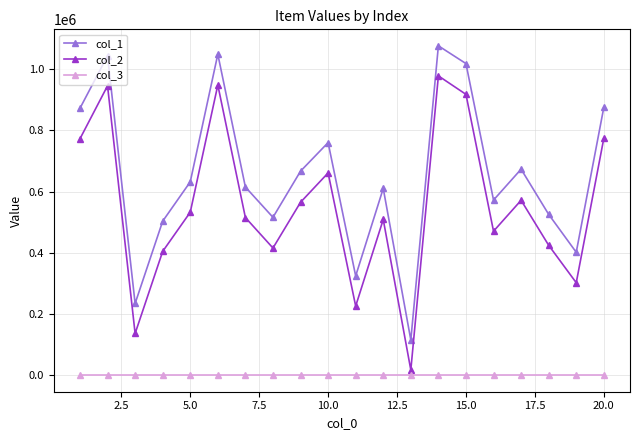

What are all the series names shown in the legend?

col_1, col_2, col_3